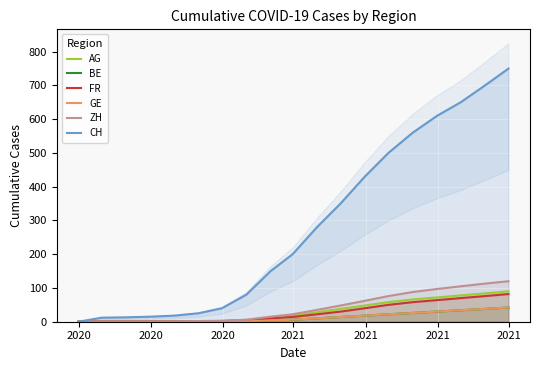

At which label does ZH reach its minimum?

2020